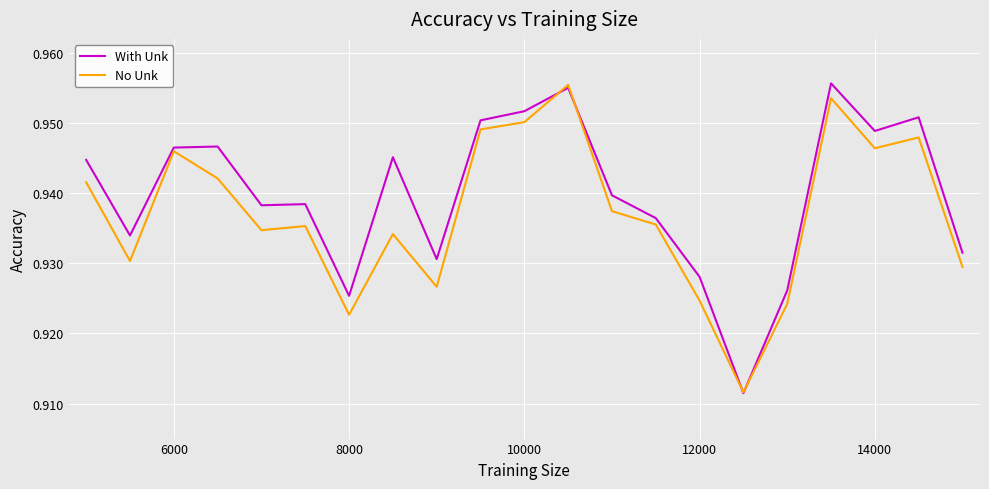

Which series has the largest total across all categories?

With Unk